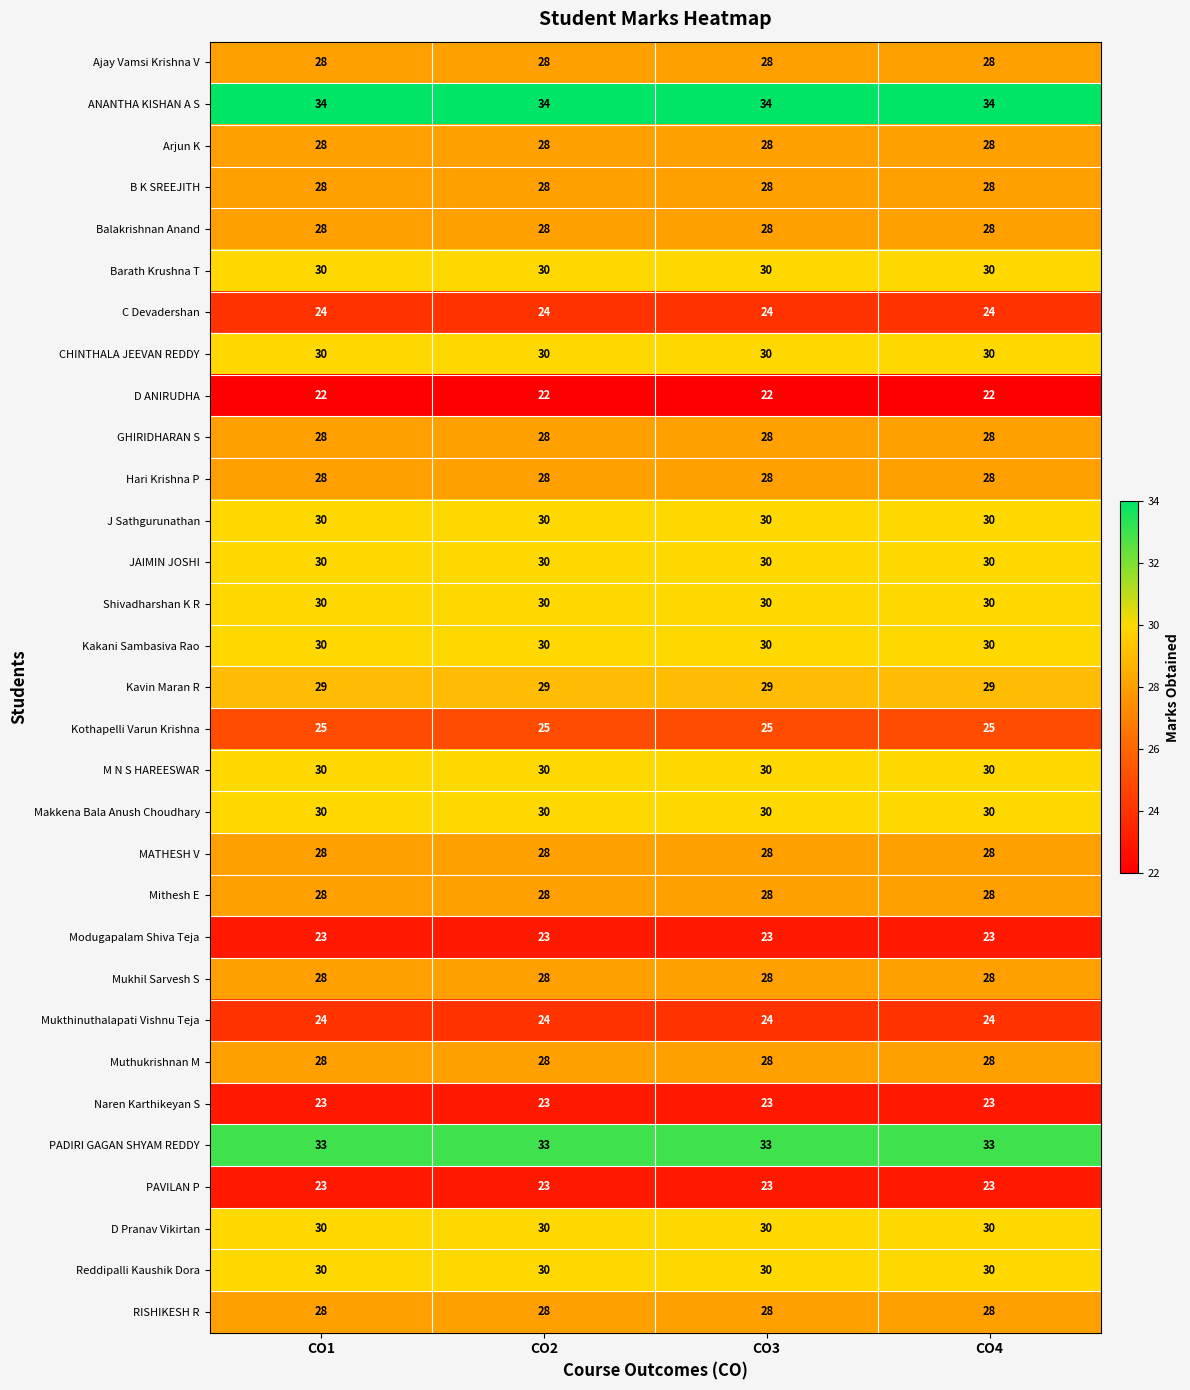

Read the RISHIKESH R value at CO3.

28